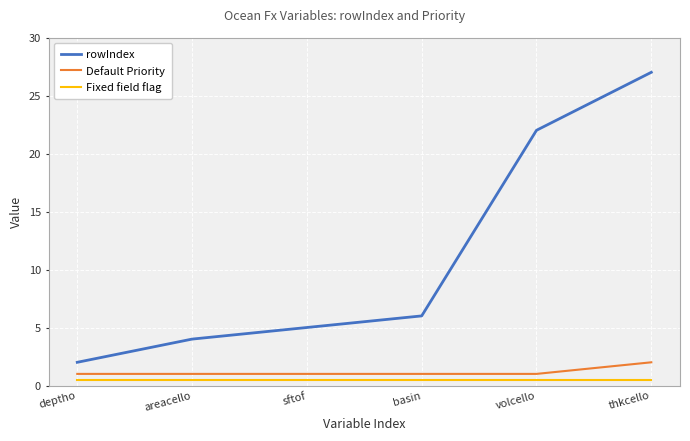

What are all the series names shown in the legend?

rowIndex, Default Priority, Fixed field flag